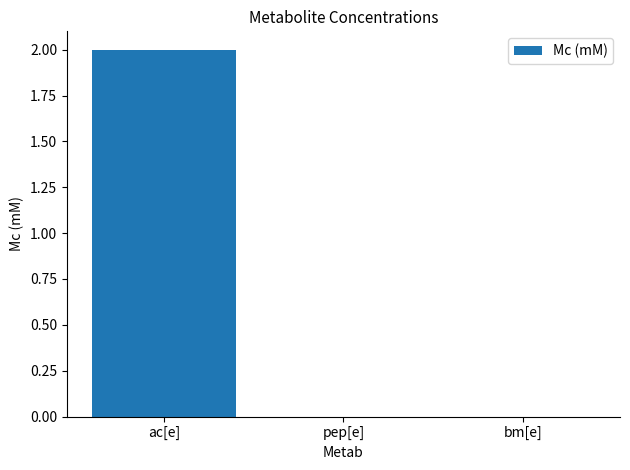

What is the change in value from ac[e] to pep[e]?

-2